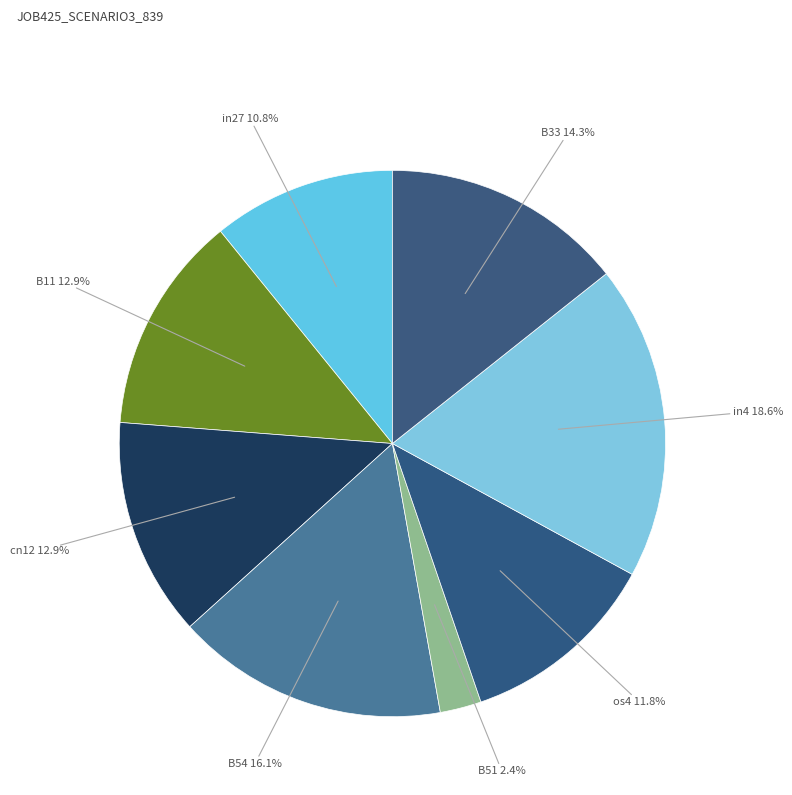

What percentage is the in27 slice, to the nearest percent?

11%